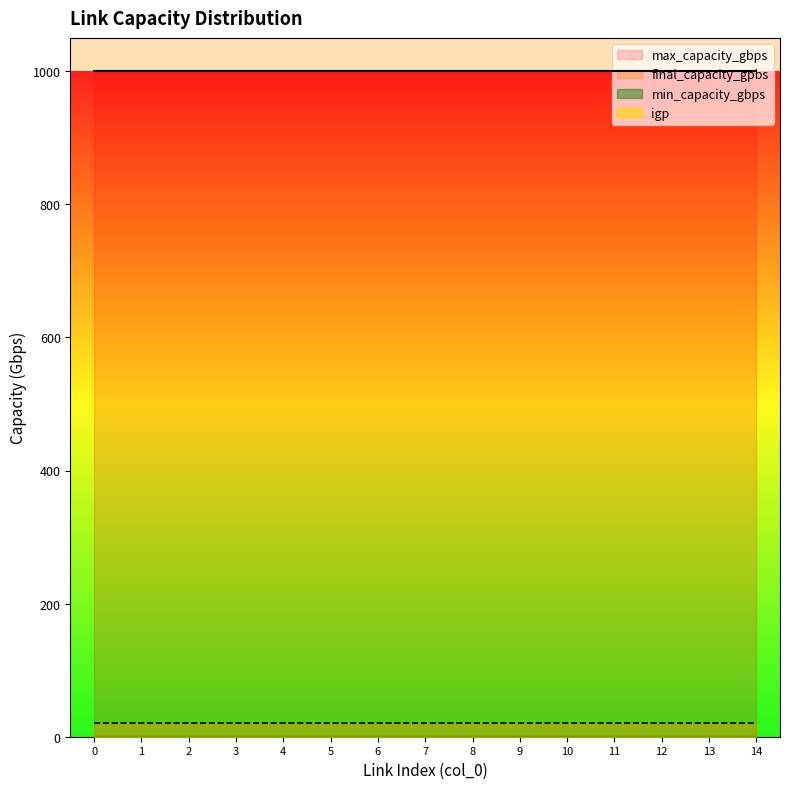

What are all the series names shown in the legend?

min_capacity_gbps, max_capacity_gbps, final_capacity_gpbs, igp